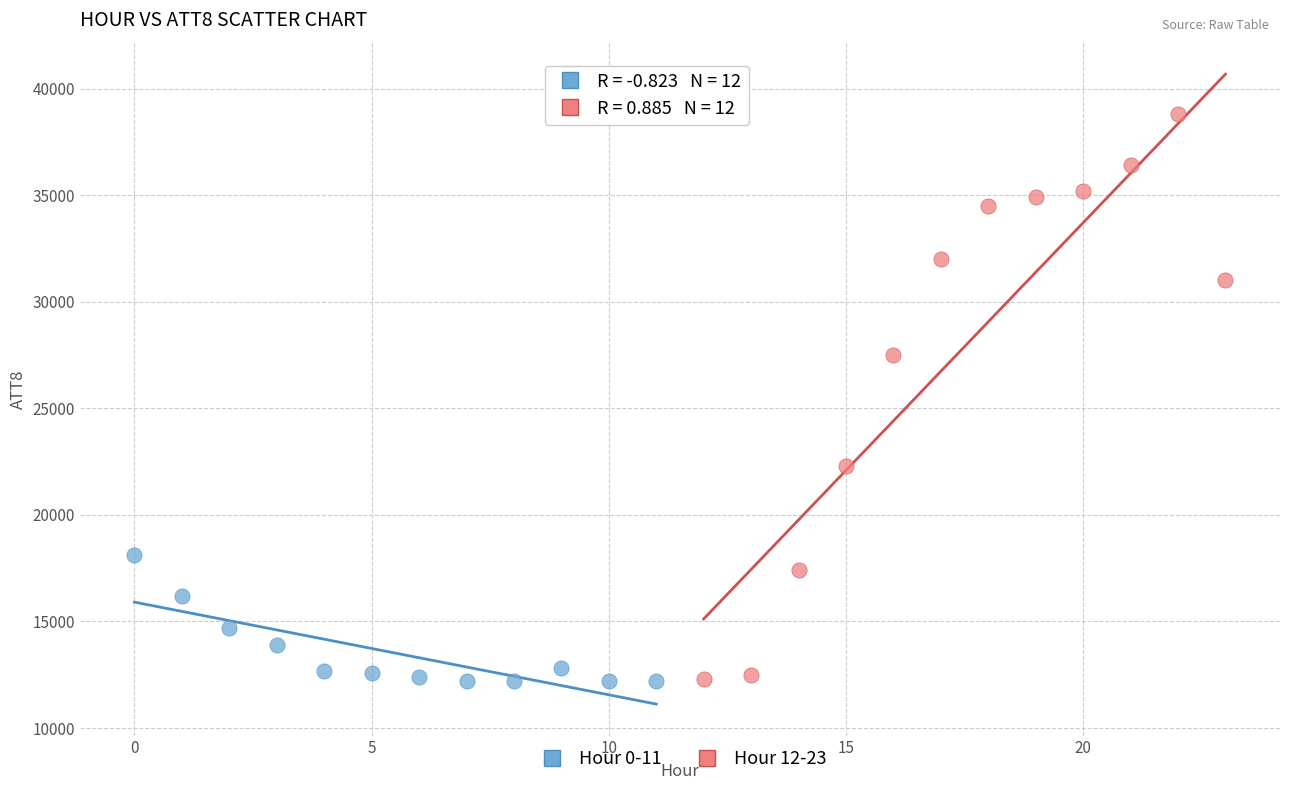

Which series contains the highest Y value?

Hour 12-23